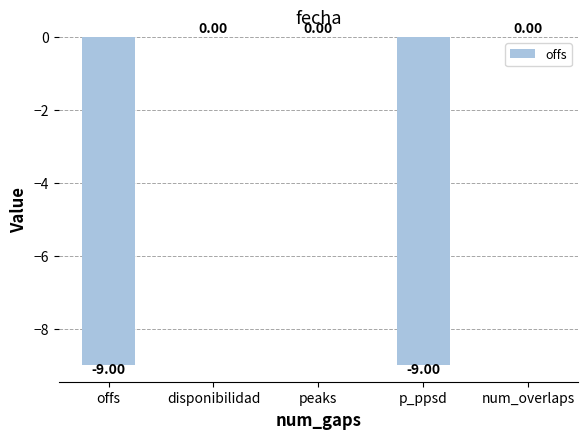

What is the sum of all values?

-18